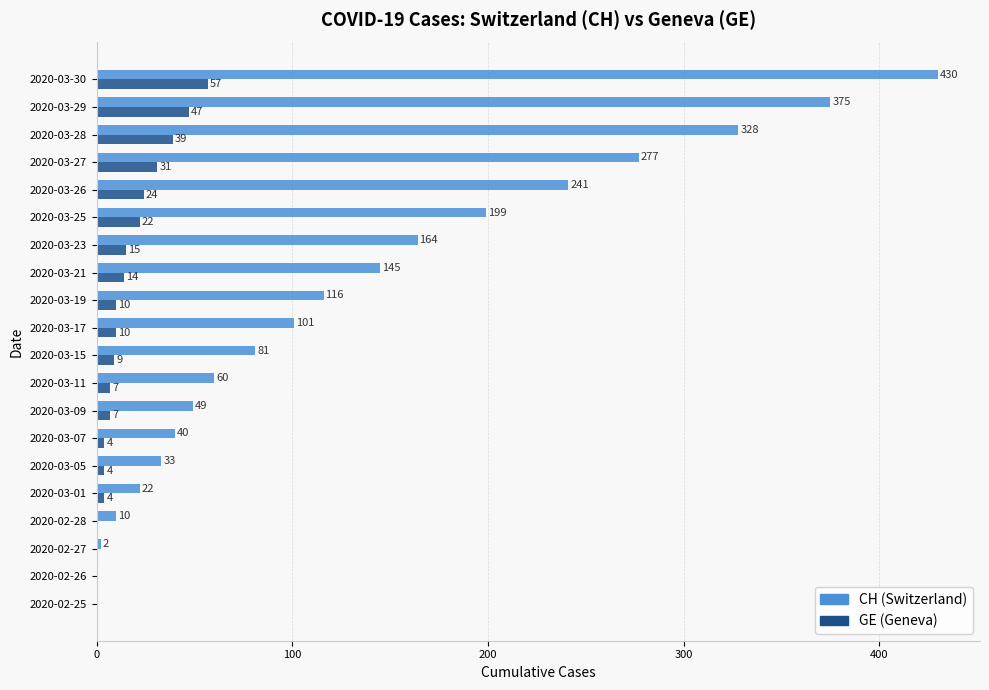

At which category is the sum across all series the highest?

2020-03-30